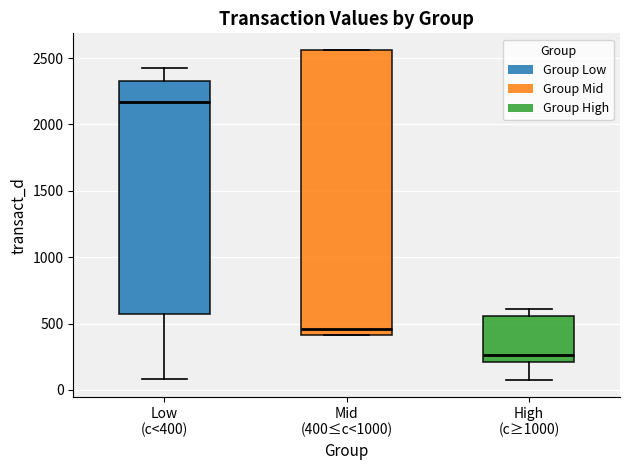

Reading left to right, read every box against the y-axis: the position of its median line, the range the box covers, and the ends of its whiskers. The values are not printed on the chart, so give them approximately, as read against the axis.

Low (c<400): median 2150, box 550 to 2350, whiskers 100 to 2400
Mid (400≤c<1000): median 450, box 400 to 2550, whiskers 400 to 2550
High (c≥1000): median 250, box 200 to 550, whiskers 50 to 600